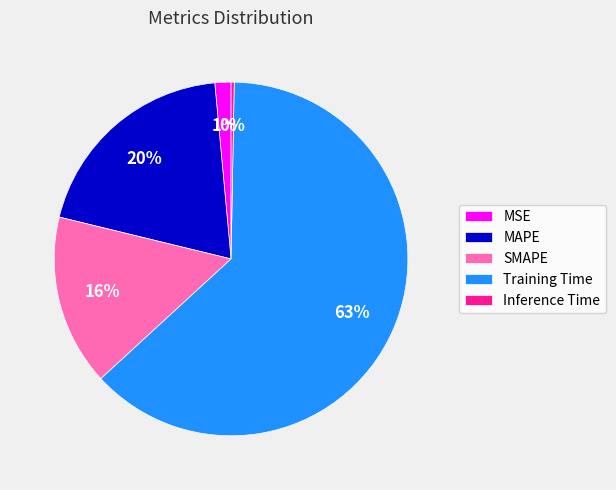

True or false: SMAPE accounts for 9% of the total.

False